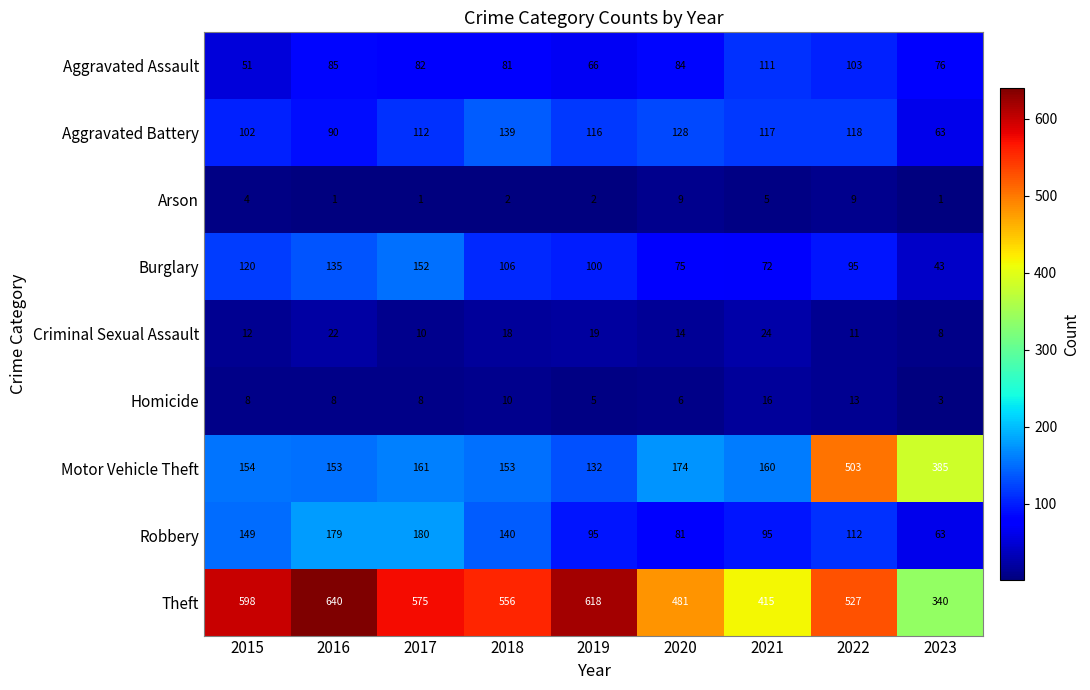

Rank the categories by Burglary value from lowest to highest.

2023, 2021, 2020, 2022, 2019, 2018, 2015, 2016, 2017